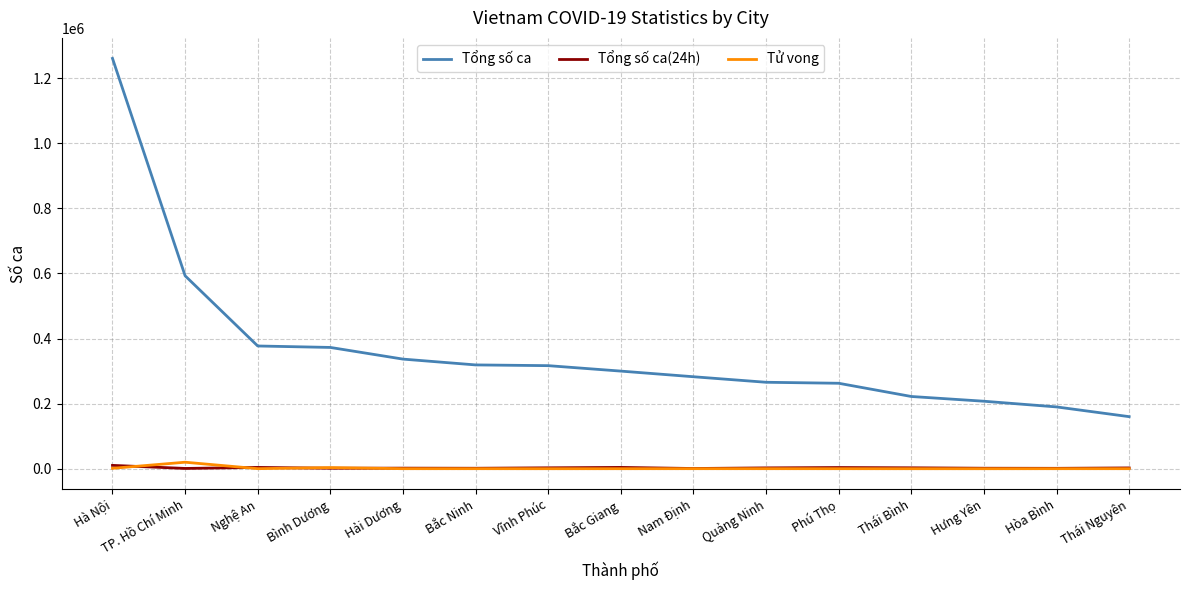

Read the Tổng số ca(24h) value at Hải Dương.

1778